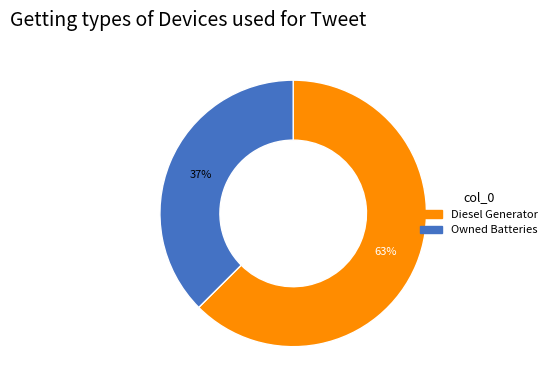

To the nearest percent, what is the average slice percentage?

50%